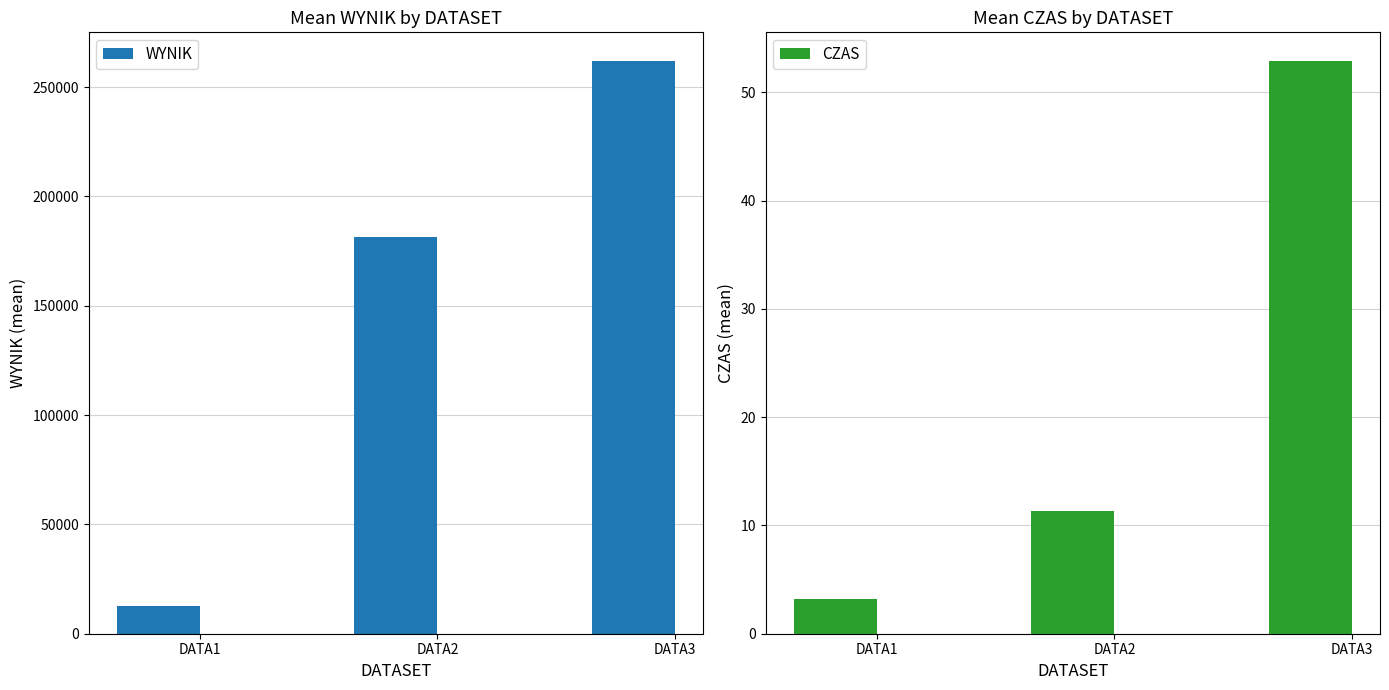

How many data points does each series have?

3